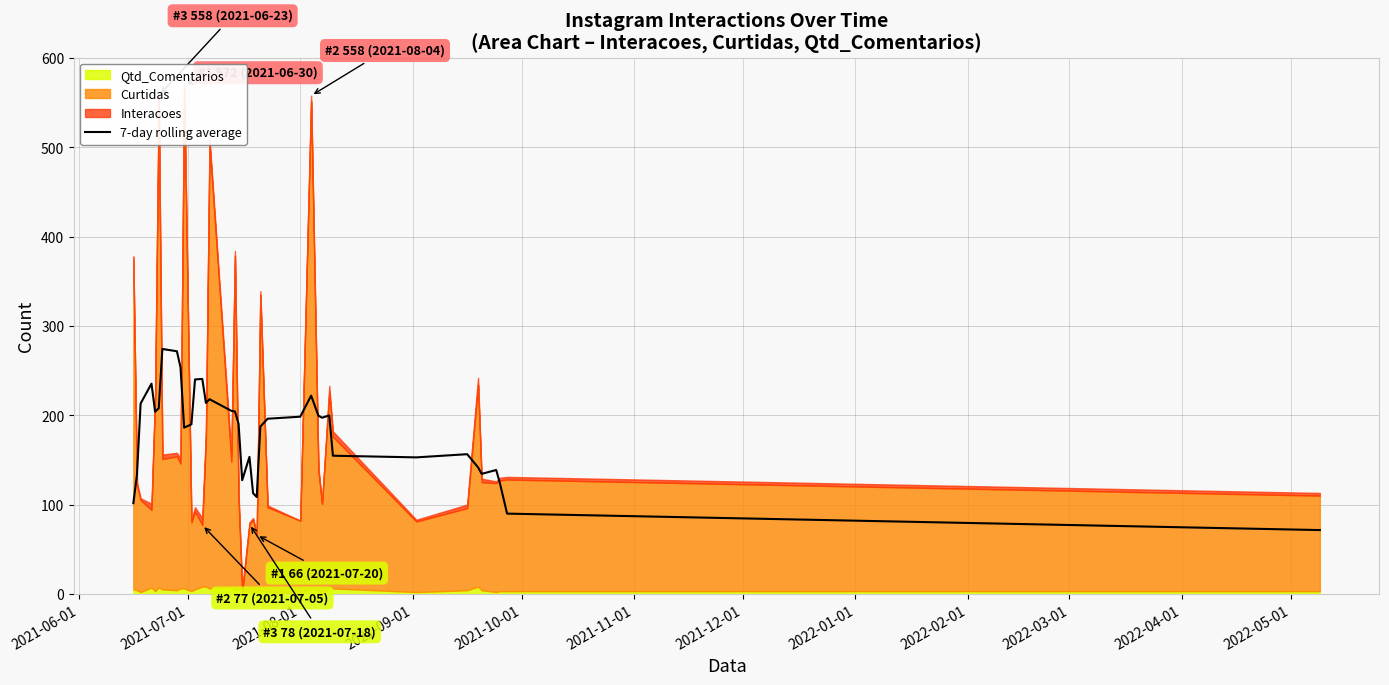

Does the chart have visible grid lines?

Yes